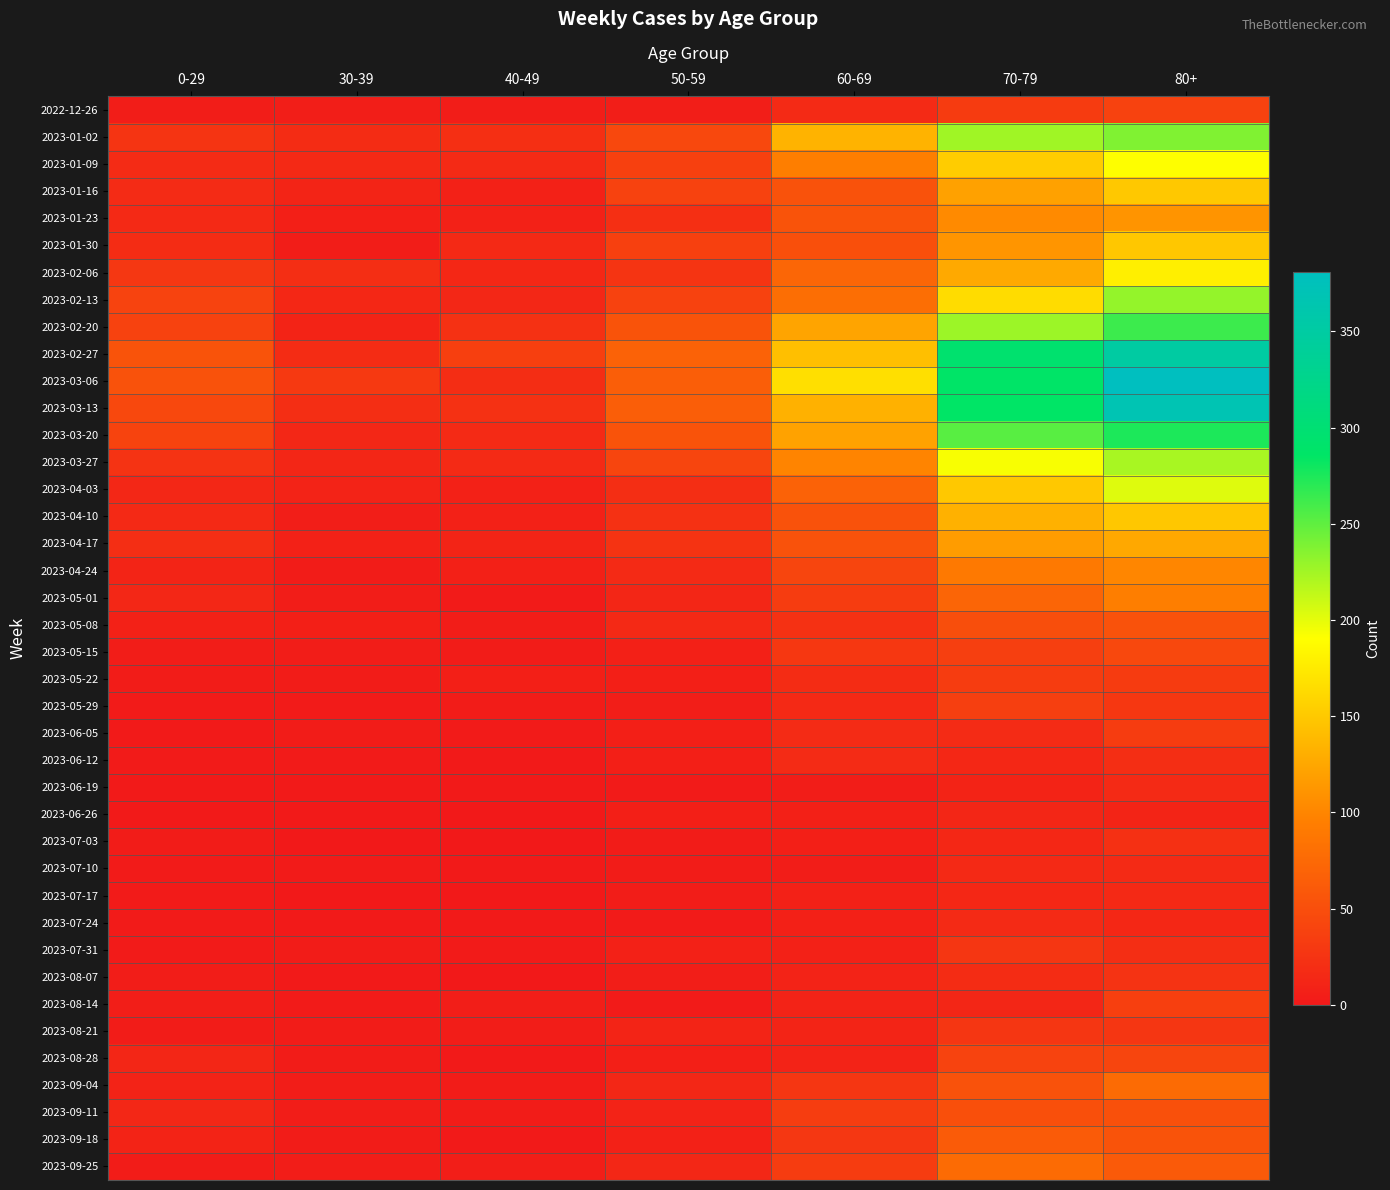

Reading left to right, list all the values displayed in this chart.

2022-12-26: 0-29=4	30-39=5	40-49=4	50-59=5	60-69=16	70-79=32	80+=38
2023-01-02: 0-29=26	30-39=18	40-49=21	50-59=44	60-69=134	70-79=226	80+=238
2023-01-09: 0-29=17	30-39=15	40-49=16	50-59=37	60-69=94	70-79=153	80+=191
2023-01-16: 0-29=17	30-39=11	40-49=8	50-59=38	60-69=54	70-79=121	80+=150
2023-01-23: 0-29=15	30-39=6	40-49=8	50-59=21	60-69=55	70-79=104	80+=111
2023-01-30: 0-29=18	30-39=4	40-49=15	50-59=37	60-69=51	70-79=112	80+=149
2023-02-06: 0-29=28	30-39=20	40-49=14	50-59=26	60-69=72	70-79=127	80+=179
2023-02-13: 0-29=39	30-39=14	40-49=13	50-59=38	60-69=80	70-79=165	80+=230
2023-02-20: 0-29=38	30-39=10	40-49=23	50-59=55	60-69=123	70-79=227	80+=263
2023-02-27: 0-29=55	30-39=18	40-49=36	50-59=68	60-69=143	70-79=295	80+=350
2023-03-06: 0-29=54	30-39=30	40-49=19	50-59=65	60-69=167	70-79=287	80+=381
2023-03-13: 0-29=44	30-39=20	40-49=23	50-59=65	60-69=133	70-79=286	80+=368
2023-03-20: 0-29=40	30-39=13	40-49=16	50-59=55	60-69=122	70-79=253	80+=275
2023-03-27: 0-29=24	30-39=12	40-49=16	50-59=41	60-69=99	70-79=193	80+=223
2023-04-03: 0-29=13	30-39=9	40-49=8	50-59=20	60-69=69	70-79=150	80+=203
2023-04-10: 0-29=15	30-39=5	40-49=8	50-59=23	60-69=54	70-79=133	80+=149
2023-04-17: 0-29=20	30-39=8	40-49=11	50-59=25	60-69=54	70-79=117	80+=126
2023-04-24: 0-29=11	30-39=3	40-49=7	50-59=16	60-69=41	70-79=90	80+=101
2023-05-01: 0-29=13	30-39=4	40-49=2	50-59=12	60-69=33	70-79=71	80+=95
2023-05-08: 0-29=8	30-39=6	40-49=4	50-59=15	60-69=23	70-79=50	80+=54
2023-05-15: 0-29=4	30-39=4	40-49=3	50-59=7	60-69=29	70-79=35	80+=44
2023-05-22: 0-29=3	30-39=3	40-49=6	50-59=6	60-69=18	70-79=33	80+=32
2023-05-29: 0-29=2	30-39=2	40-49=3	50-59=5	60-69=15	70-79=35	80+=29
2023-06-05: 0-29=1	30-39=3	40-49=2	50-59=6	60-69=17	70-79=17	80+=33
2023-06-12: 0-29=2	30-39=2	40-49=1	50-59=6	60-69=17	70-79=14	80+=20
2023-06-19: 0-29=1	30-39=1	40-49=1	50-59=2	60-69=4	70-79=10	80+=16
2023-06-26: 0-29=1	30-39=1	40-49=0	50-59=6	60-69=7	70-79=12	80+=11
2023-07-03: 0-29=3	30-39=0	40-49=0	50-59=3	60-69=6	70-79=14	80+=22
2023-07-10: 0-29=2	30-39=2	40-49=1	50-59=3	60-69=4	70-79=15	80+=16
2023-07-17: 0-29=2	30-39=0	40-49=0	50-59=4	60-69=8	70-79=14	80+=15
2023-07-24: 0-29=2	30-39=1	40-49=1	50-59=2	60-69=7	70-79=16	80+=14
2023-07-31: 0-29=2	30-39=3	40-49=2	50-59=8	60-69=8	70-79=27	80+=20
2023-08-07: 0-29=4	30-39=1	40-49=0	50-59=5	60-69=9	70-79=18	80+=24
2023-08-14: 0-29=5	30-39=2	40-49=5	50-59=2	60-69=9	70-79=12	80+=36
2023-08-21: 0-29=3	30-39=3	40-49=4	50-59=11	60-69=11	70-79=27	80+=27
2023-08-28: 0-29=12	30-39=3	40-49=1	50-59=6	60-69=9	70-79=39	80+=41
2023-09-04: 0-29=9	30-39=4	40-49=3	50-59=13	60-69=27	70-79=53	80+=77
2023-09-11: 0-29=13	30-39=4	40-49=3	50-59=9	60-69=34	70-79=51	80+=52
2023-09-18: 0-29=10	30-39=3	40-49=1	50-59=8	60-69=28	70-79=62	80+=55
2023-09-25: 0-29=3	30-39=4	40-49=5	50-59=13	60-69=33	70-79=77	80+=61